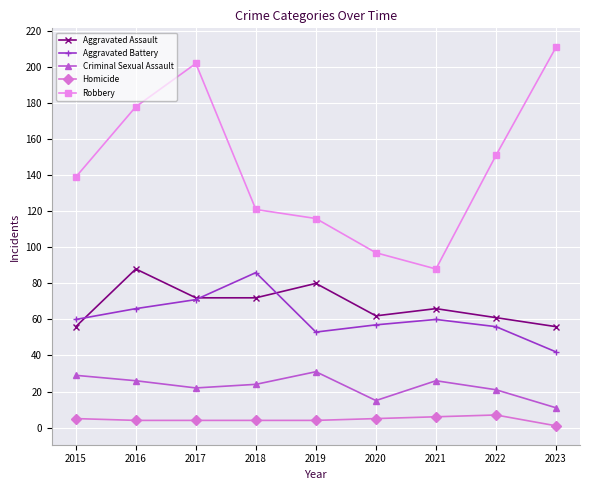

True or false: Aggravated Battery and Homicide cross at least once.

False